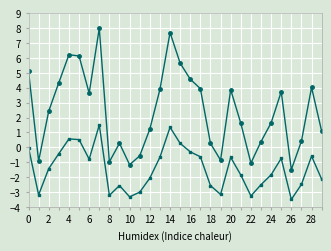

What is the smallest value displayed?

-3.5